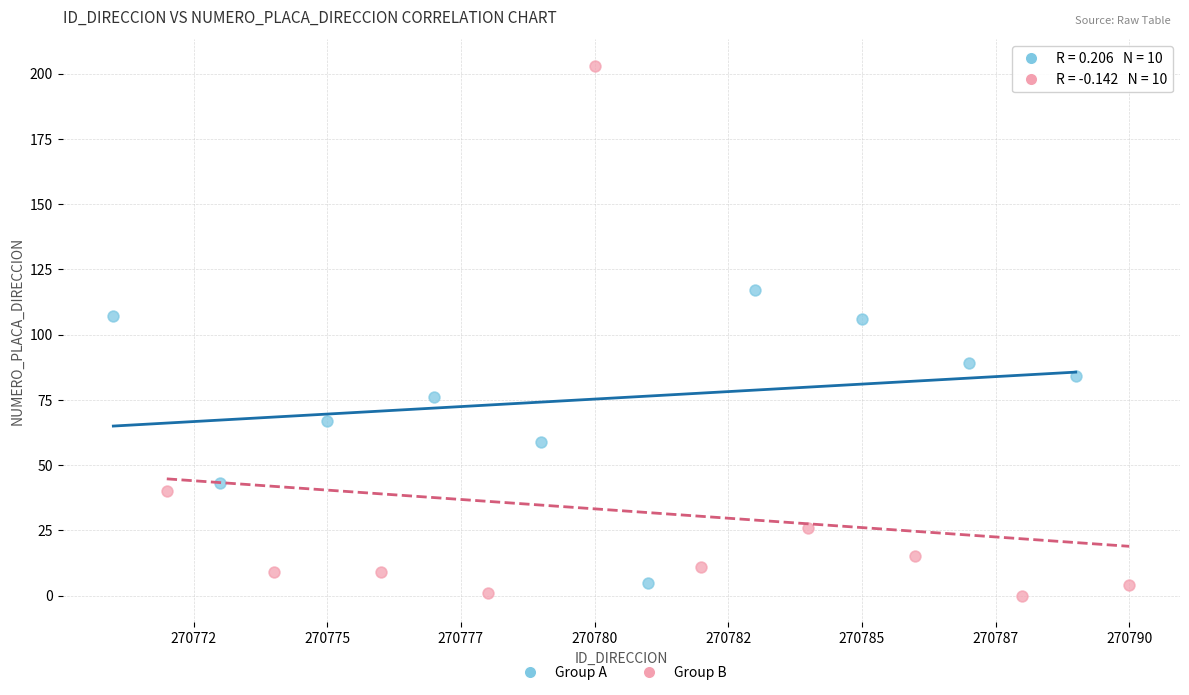

Which series reaches the minimum Y coordinate?

Group B